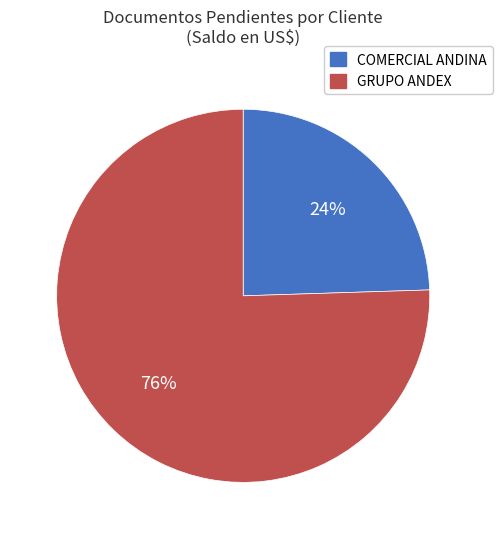

Is there any slice that represents more than half of the pie?

Yes